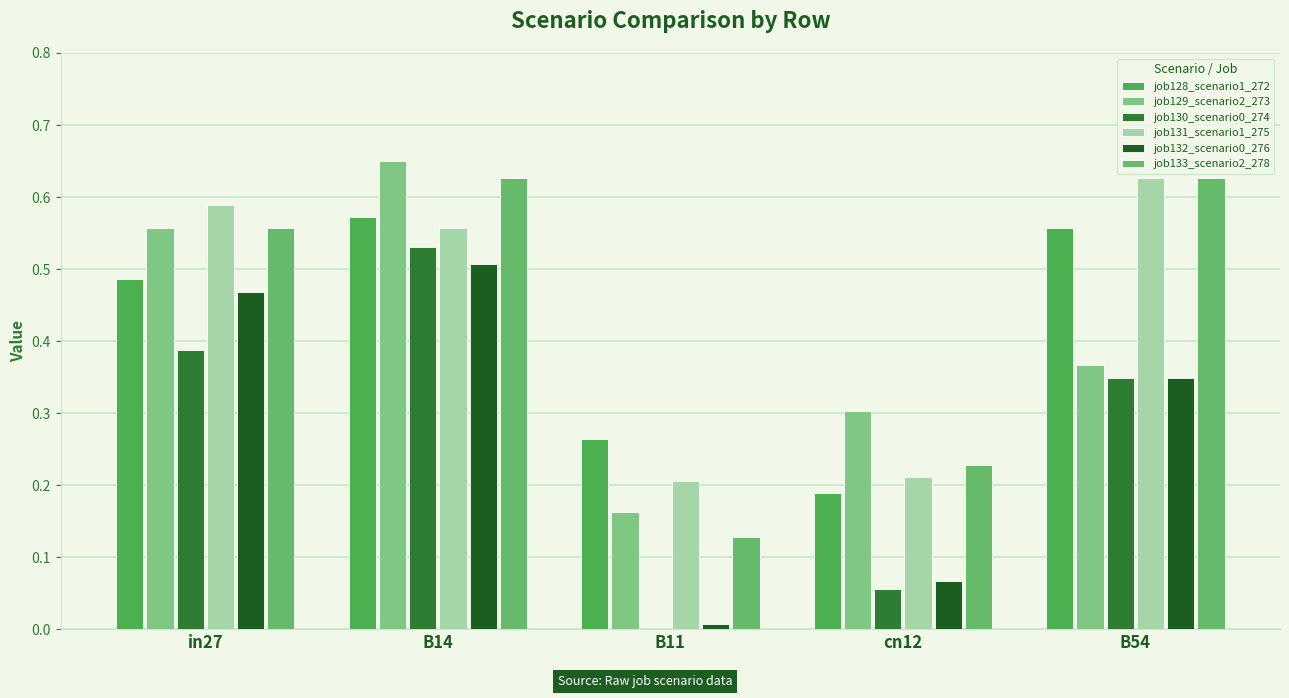

Rank the categories by job131_scenario1_275 value from highest to lowest.

B54, in27, B14, cn12, B11